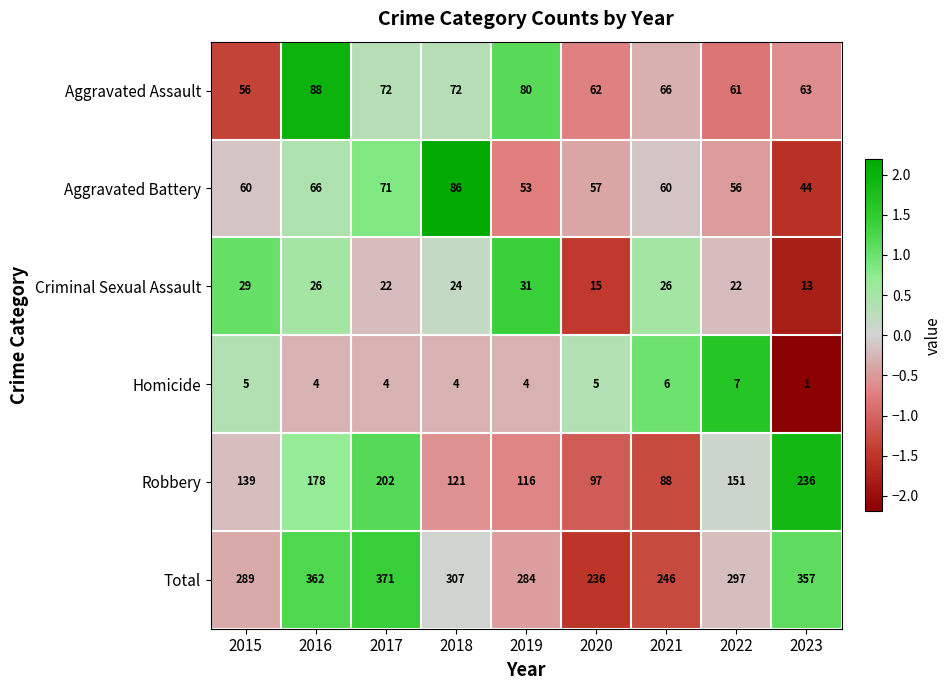

How many data points in Criminal Sexual Assault are less than 24?

4